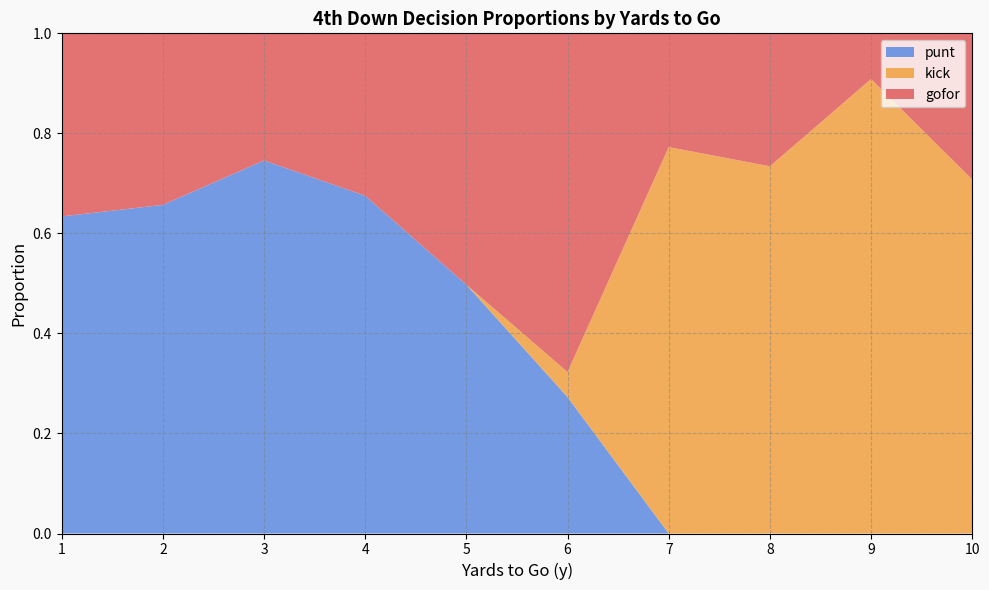

Is it true that punt equals 0.0 at 8?

True